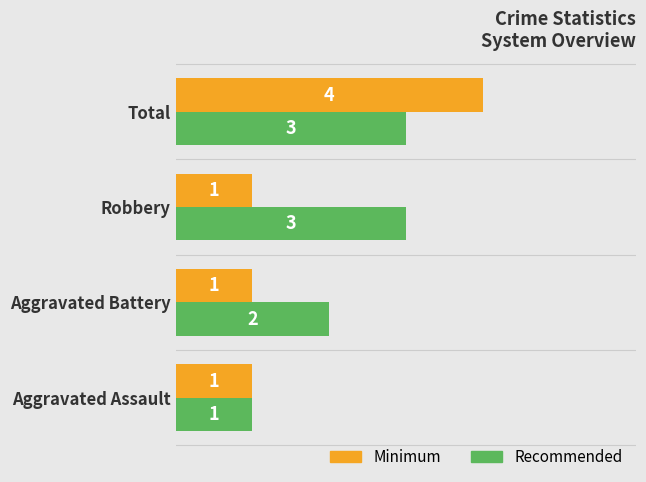

Is the value of Minimum at Aggravated Assault greater than the value of Recommended at Total?

No